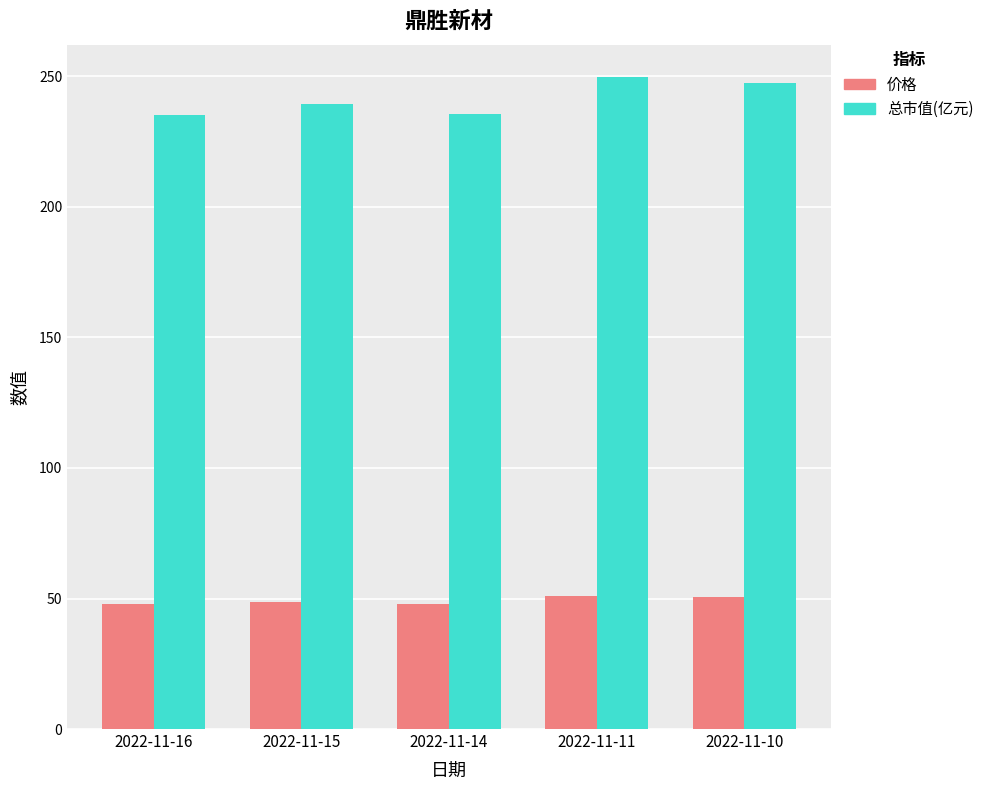

What is the value of the 价格 bar at the 2nd from the left?

48.8